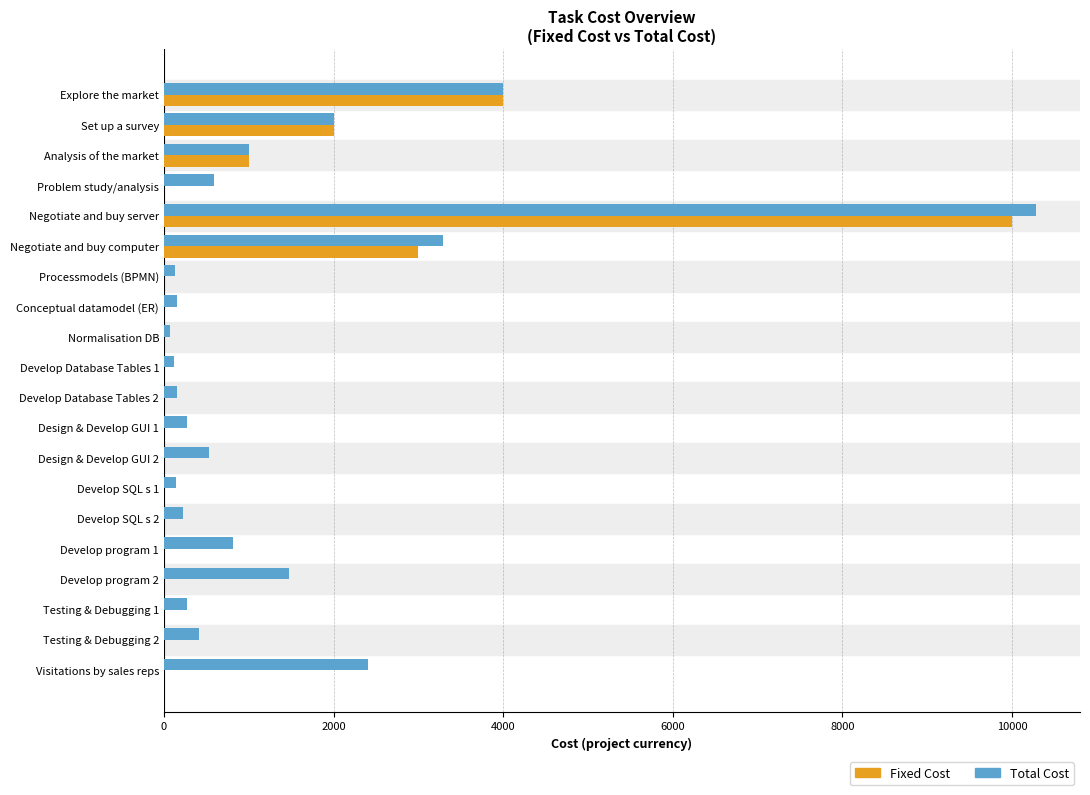

True or false: Total Cost has a value of 1000.0 at Analysis of the market.

True